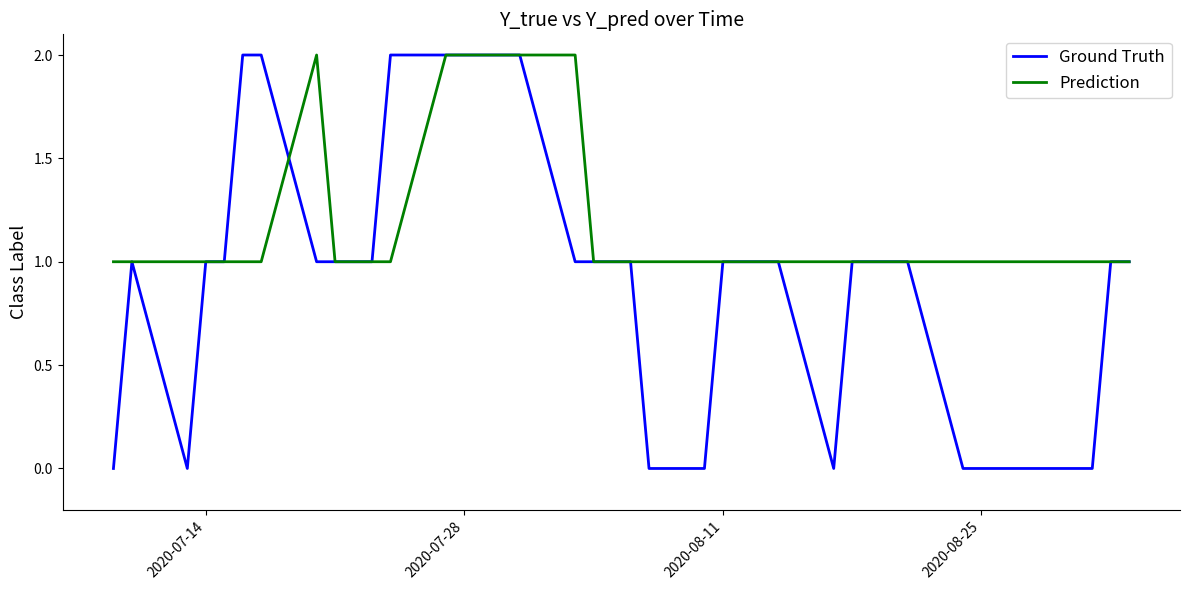

What is the sum of all Ground Truth values?

37